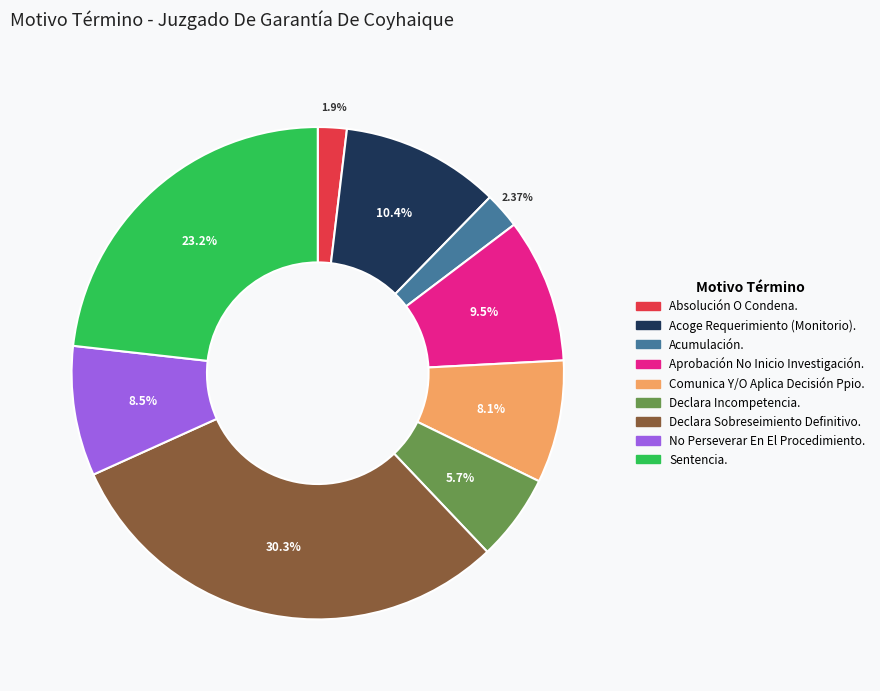

How many slices are in this pie chart?

9